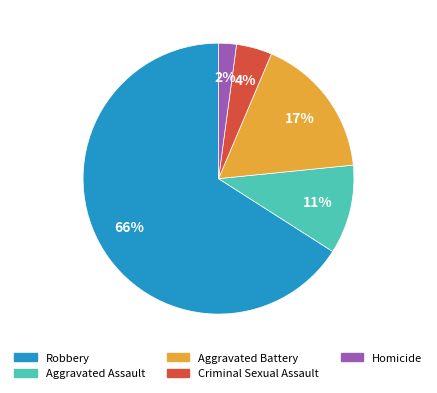

Which slice is the smallest?

Homicide